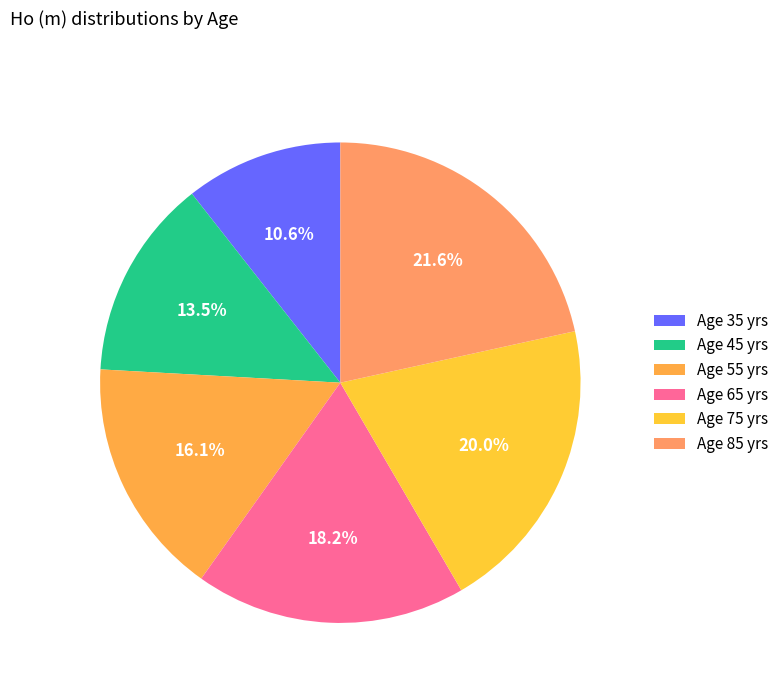

How many slices are in this pie chart?

6